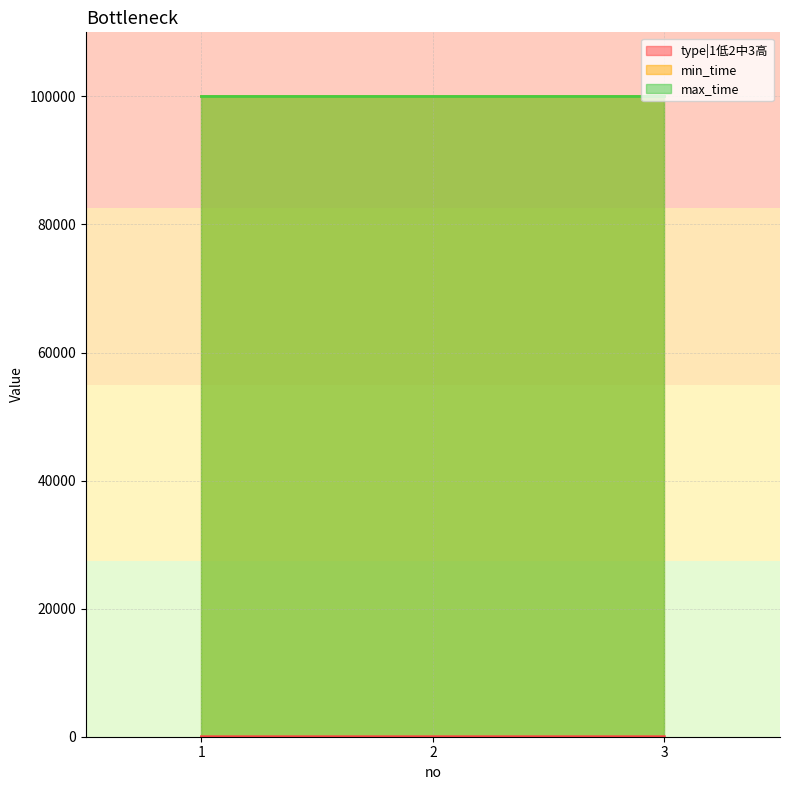

At which category is the sum across all series the highest?

3